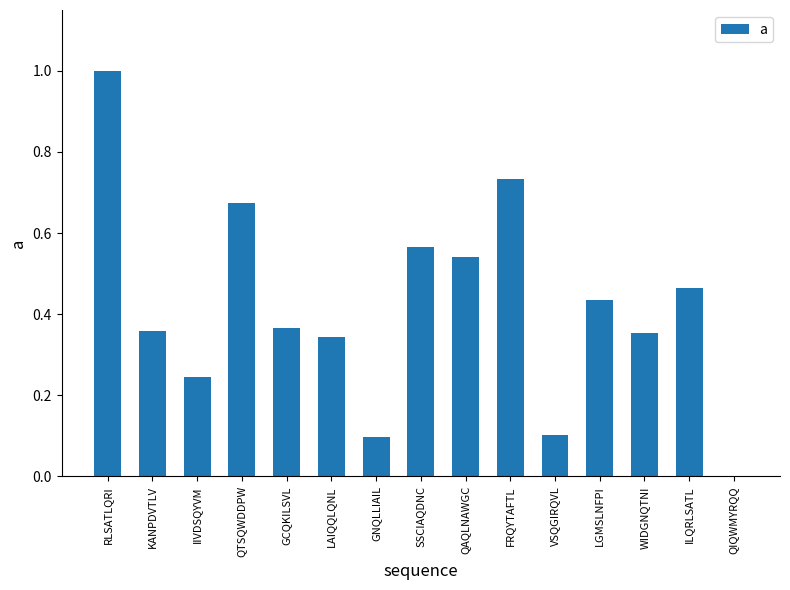

What is the difference between the values at ILQRLSATL and GCQKILSVL?

0.1